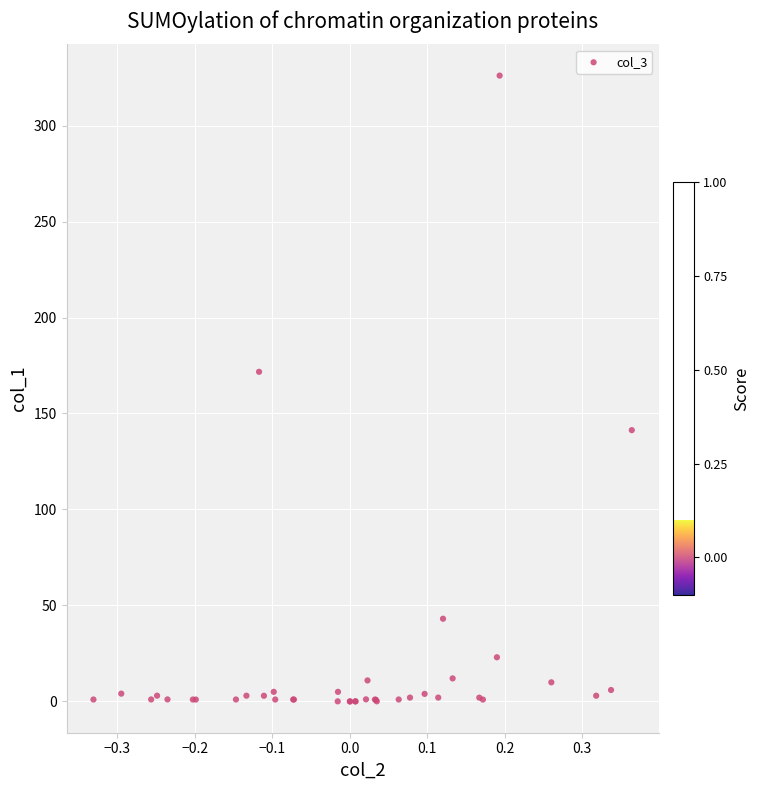

What Y value in the scatter plot is closest to 163?

171.7